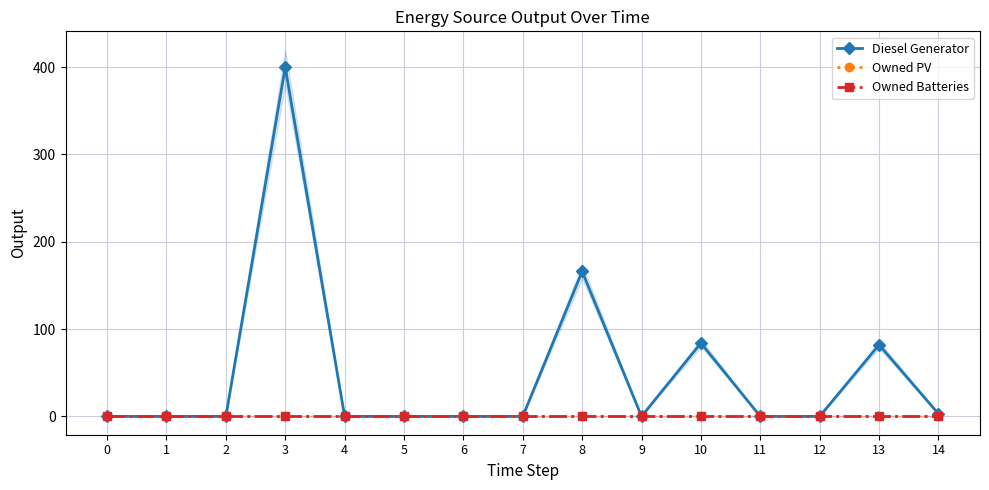

At which category is the sum across all series the highest?

3